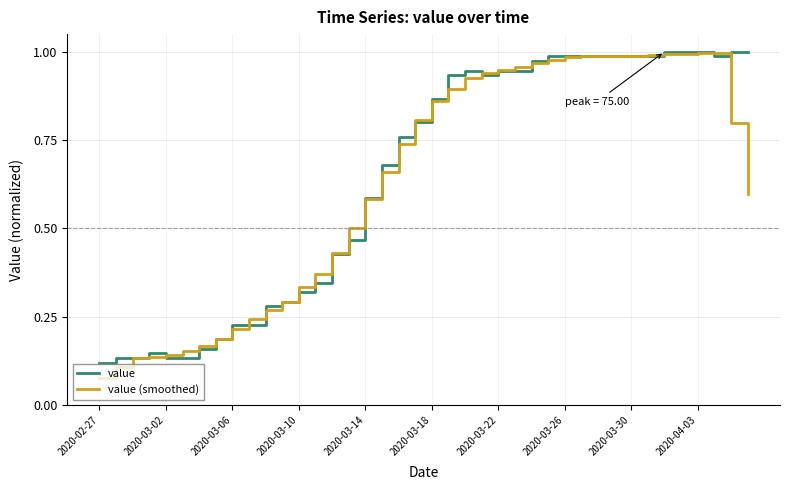

Which series has the largest range (max minus min)?

value (smoothed)